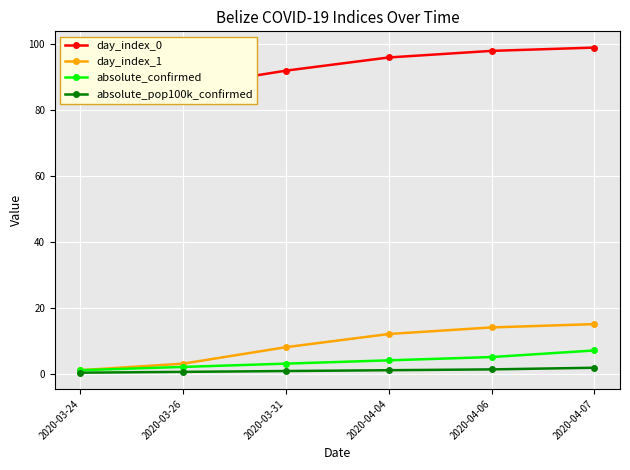

What is the spread (max minus min) of values at 2020-04-04?

95.0